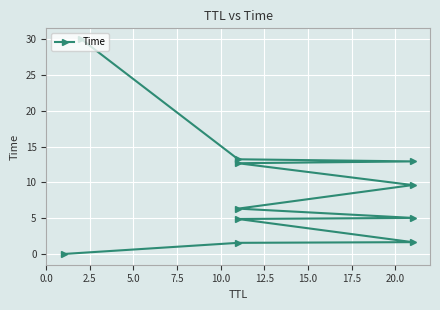

How many lines are shown in the chart?

1